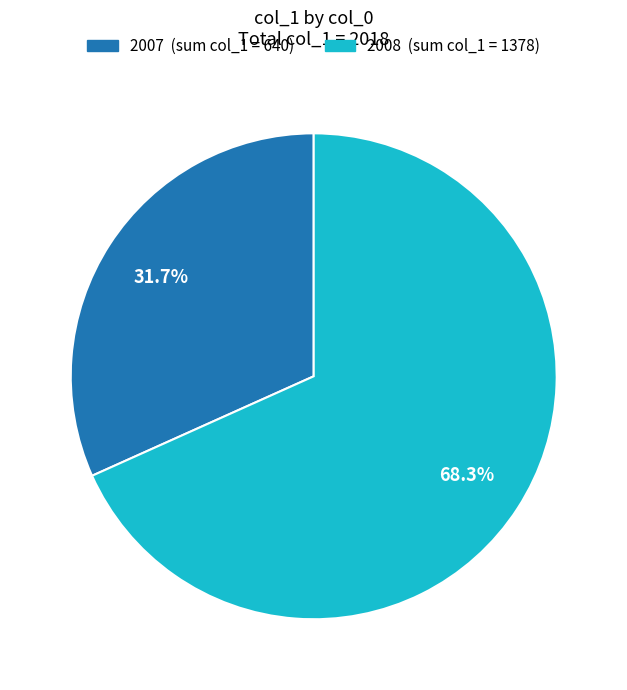

Does any single category account for the majority?

Yes